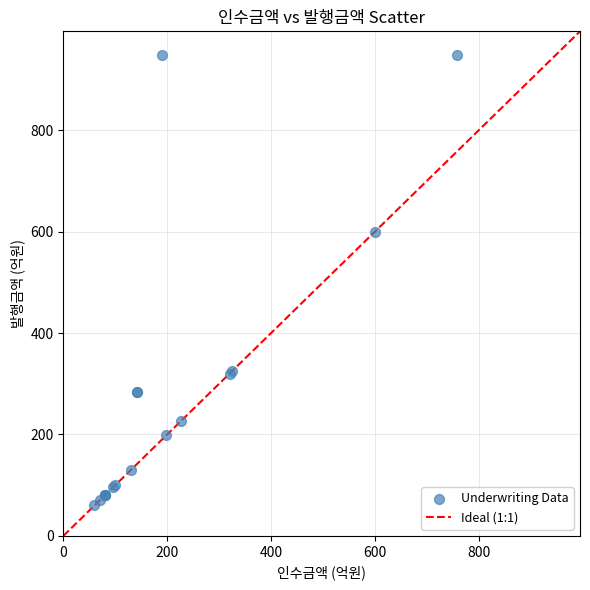

What Y value in the scatter plot is closest to 503?

600.0